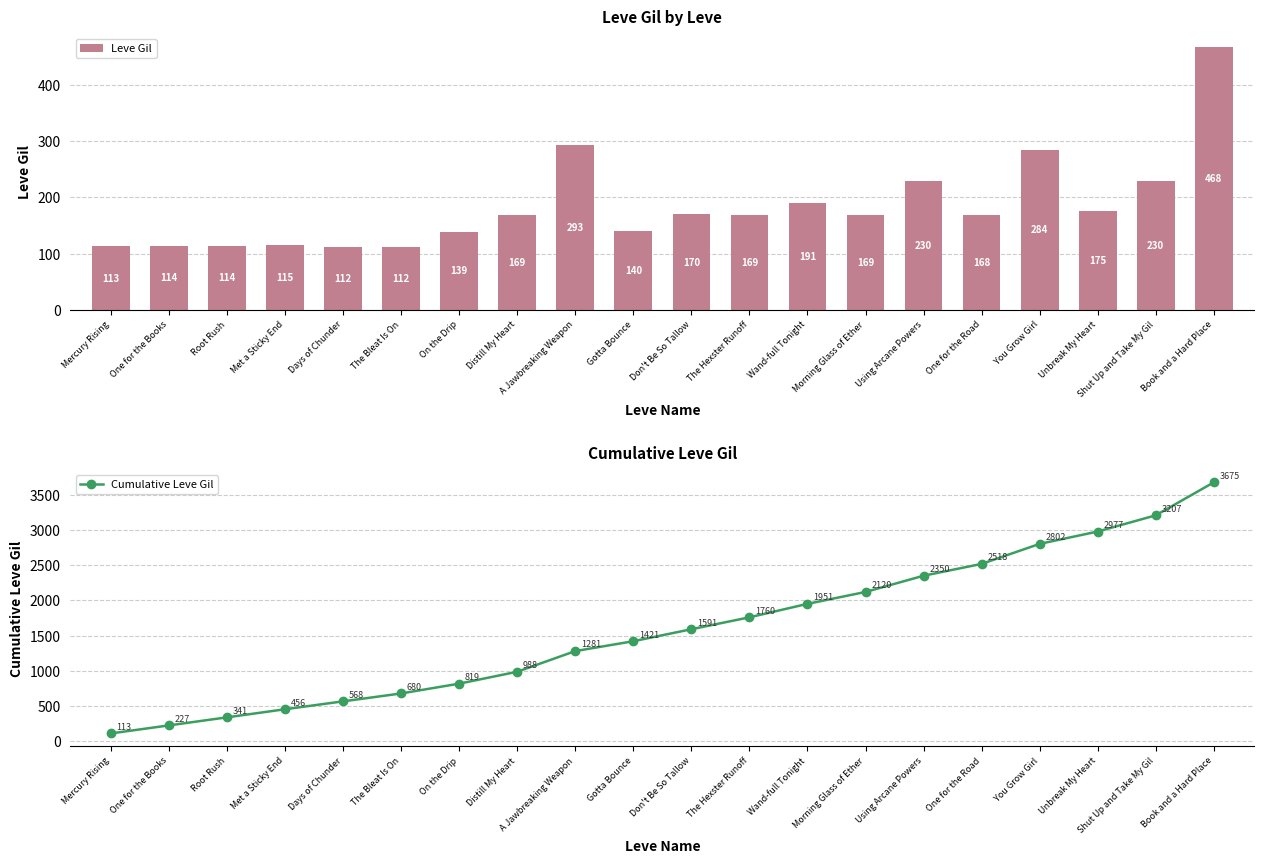

What is the value of the Cumulative Leve Gil bar at the 18th from the left?

2977